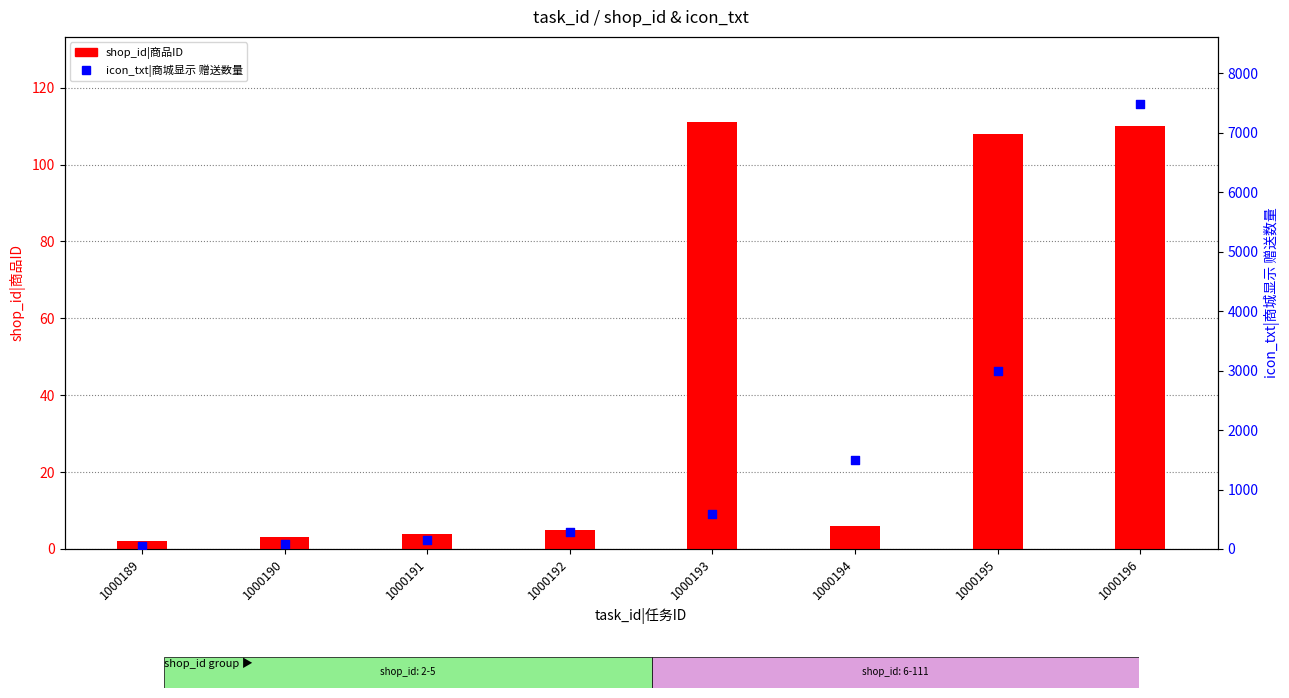

Which series has the widest spread of Y values?

icon_txt|商城显示 赠送数量